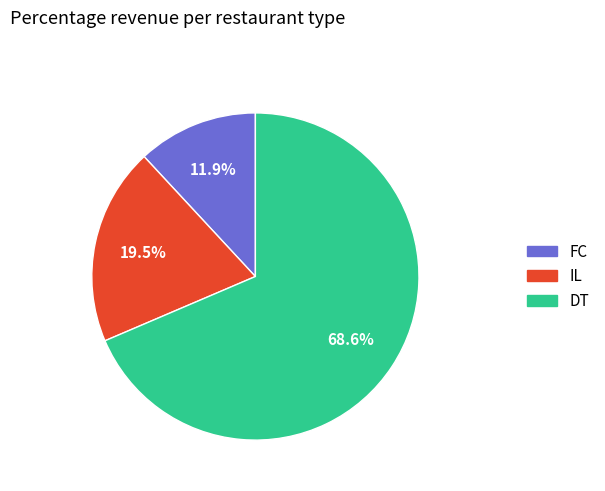

Is there a majority slice in this chart?

Yes